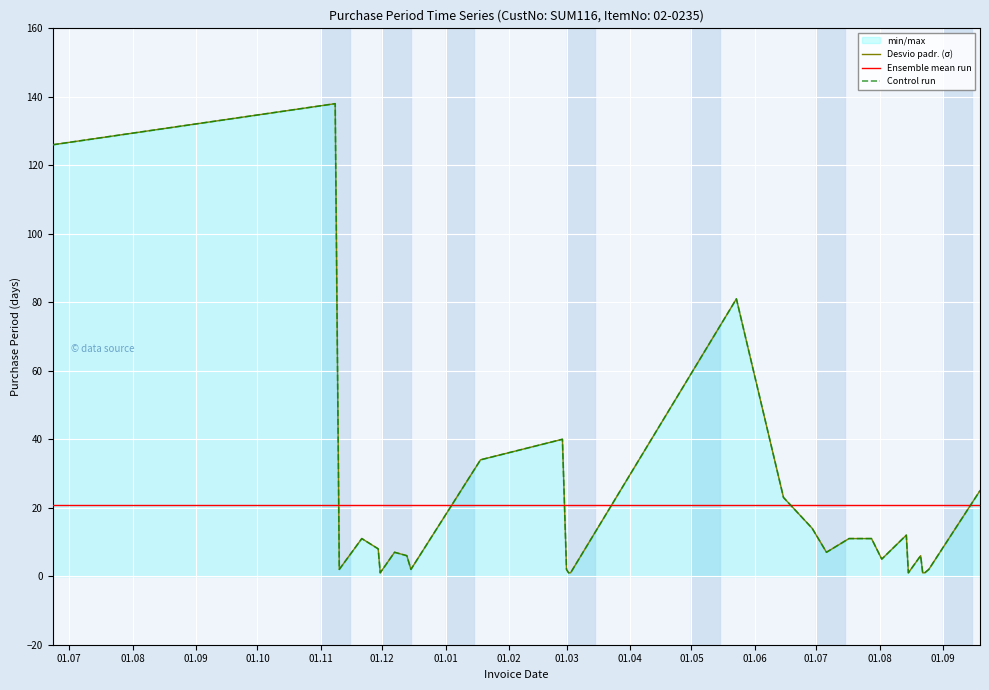

Is the value of Control run at 24 greater than the value of Ensemble mean run at 01.07?

No